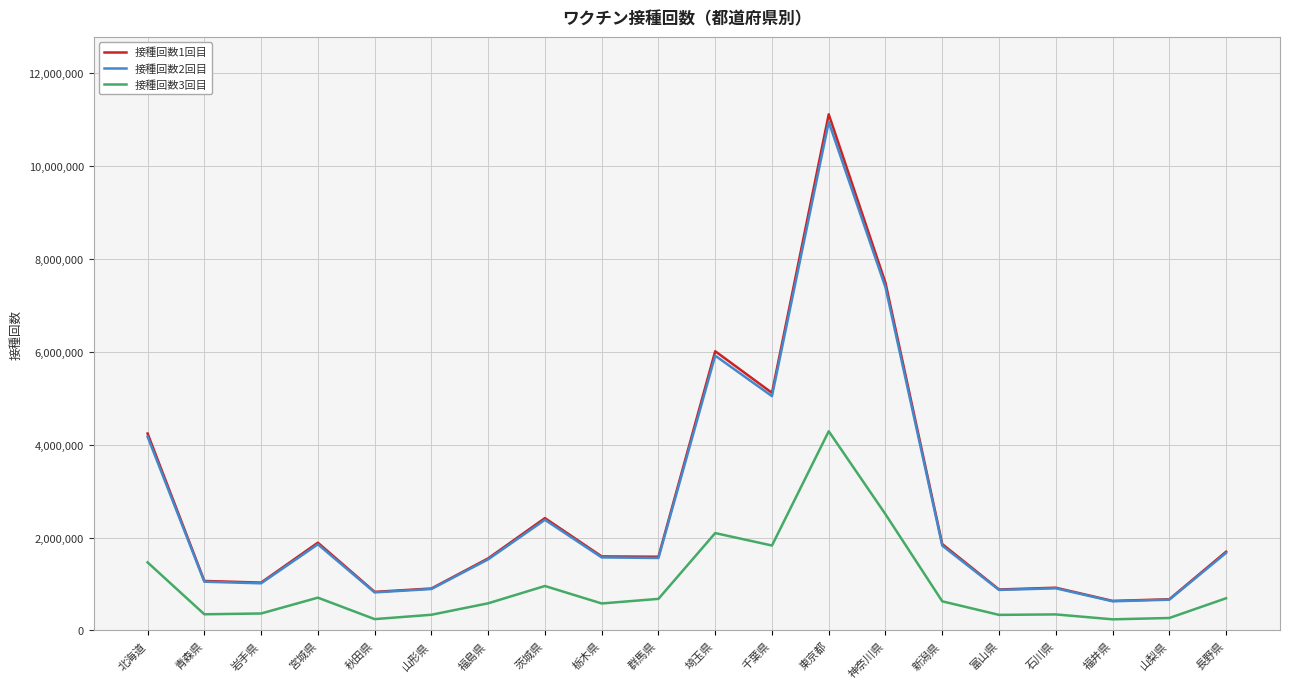

What is the spread (max minus min) of values at 茨城県?

1461777